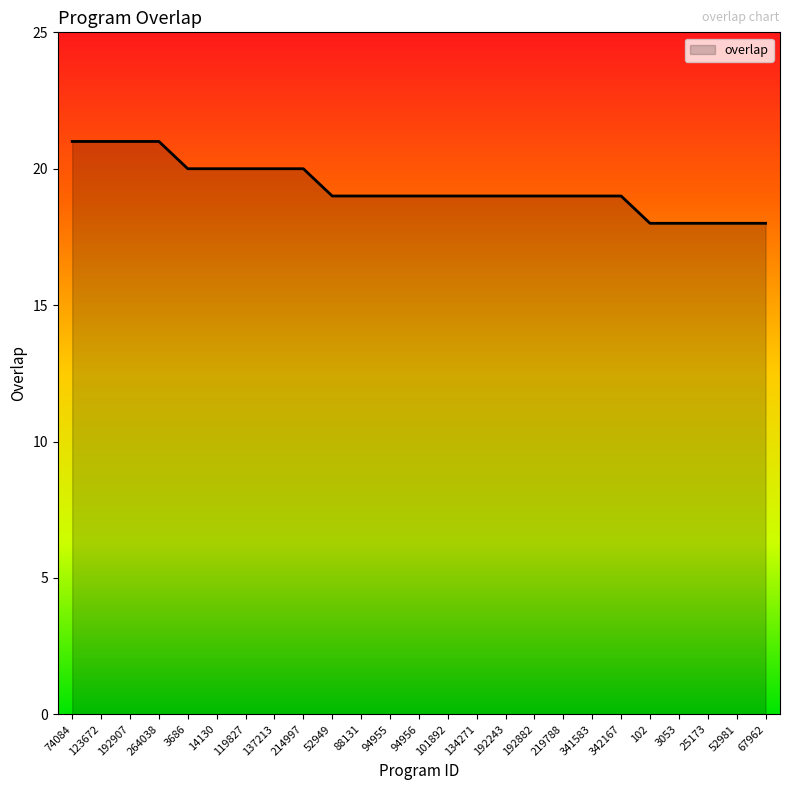

True or false: the data shows 4 at 3053.

False